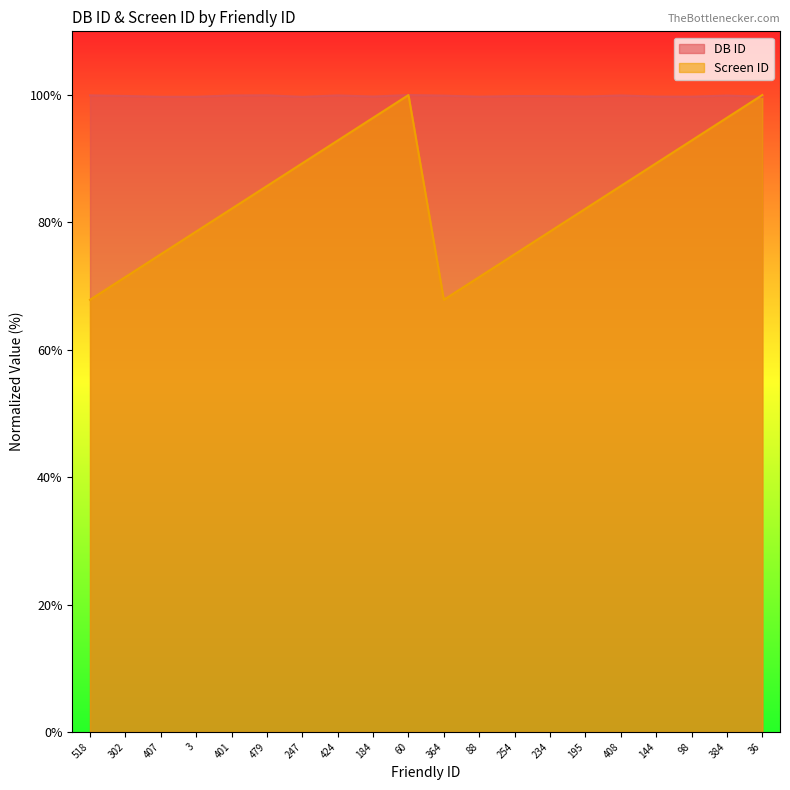

The value of DB ID at 407 is 59.9. True or false?

False